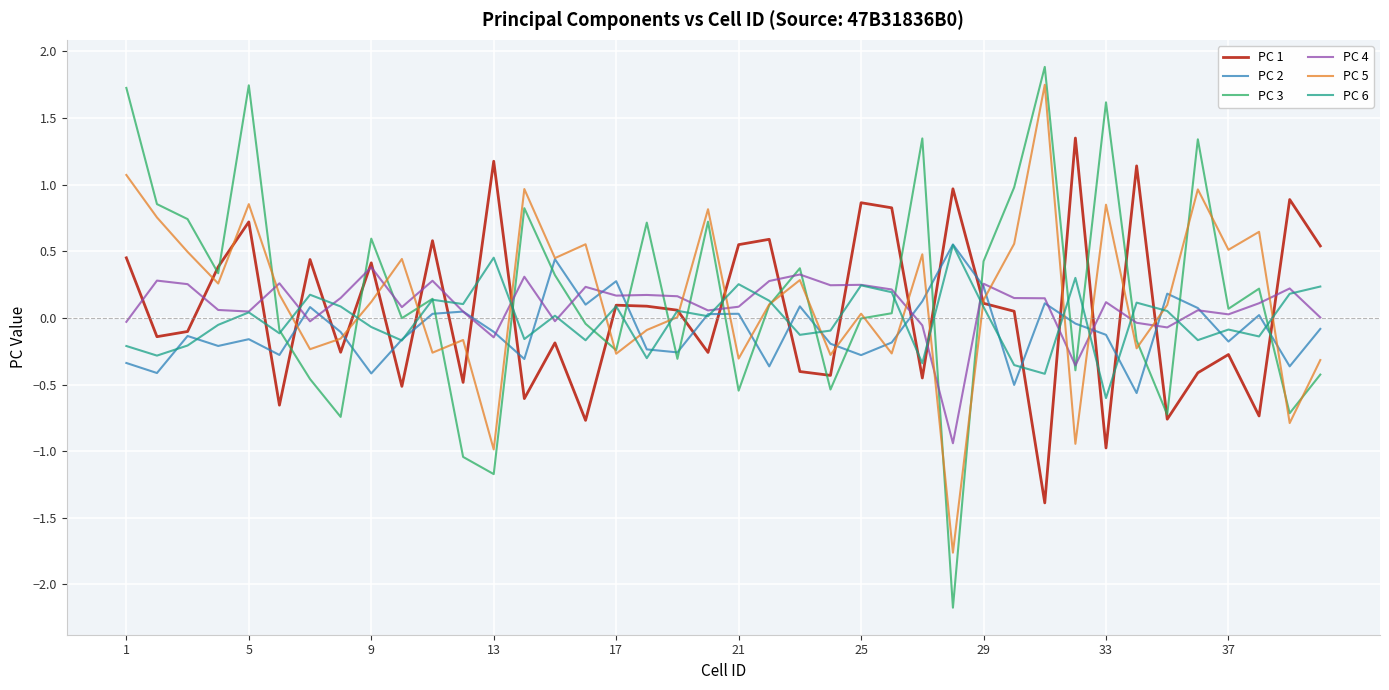

Which series has the widest spread of values?

PC 3